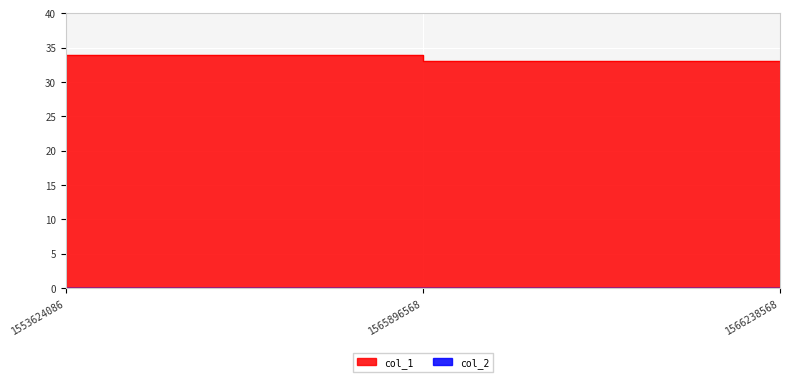

Is it true that the value at 1565896568 is 57?

False